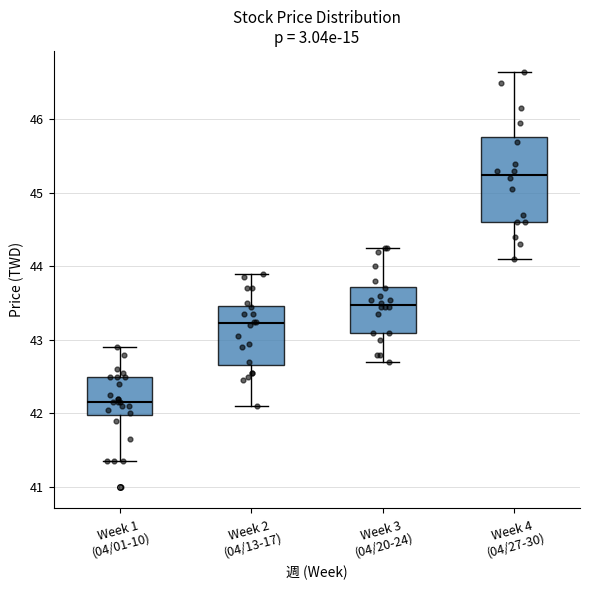

Which box has the lowest median line?

Week 1 (04/01-10)